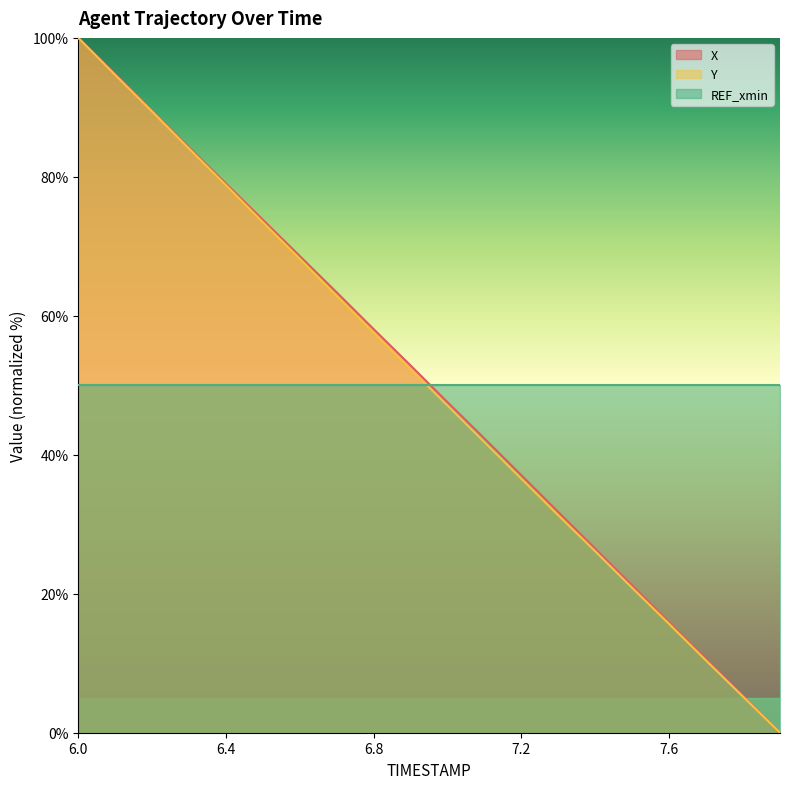

At how many categories does at least one series exceed 49?

20